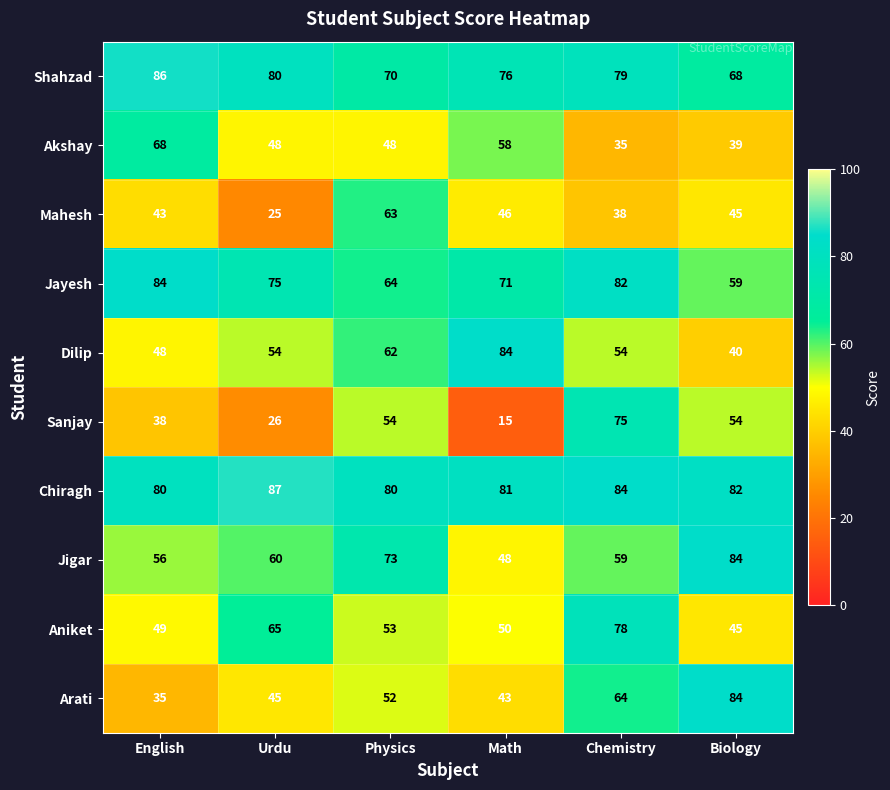

At Urdu, list the series in order from largest to smallest.

Chiragh, Shahzad, Jayesh, Aniket, Jigar, Dilip, Akshay, Arati, Sanjay, Mahesh